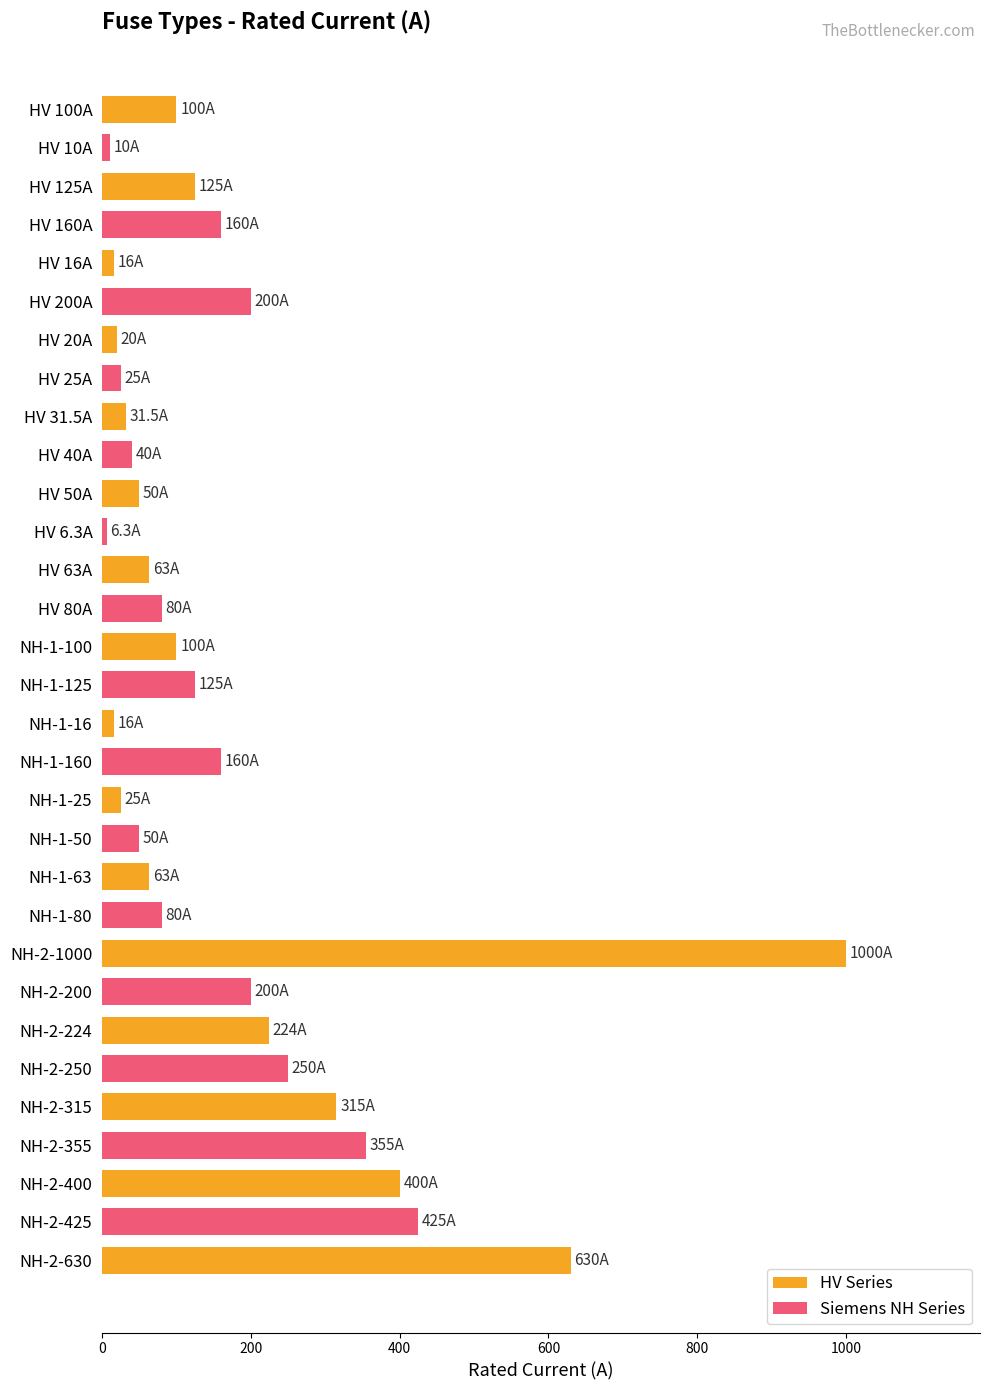

Approximately how many times larger is the value at NH-1-100 compared to HV 200A?

0.5